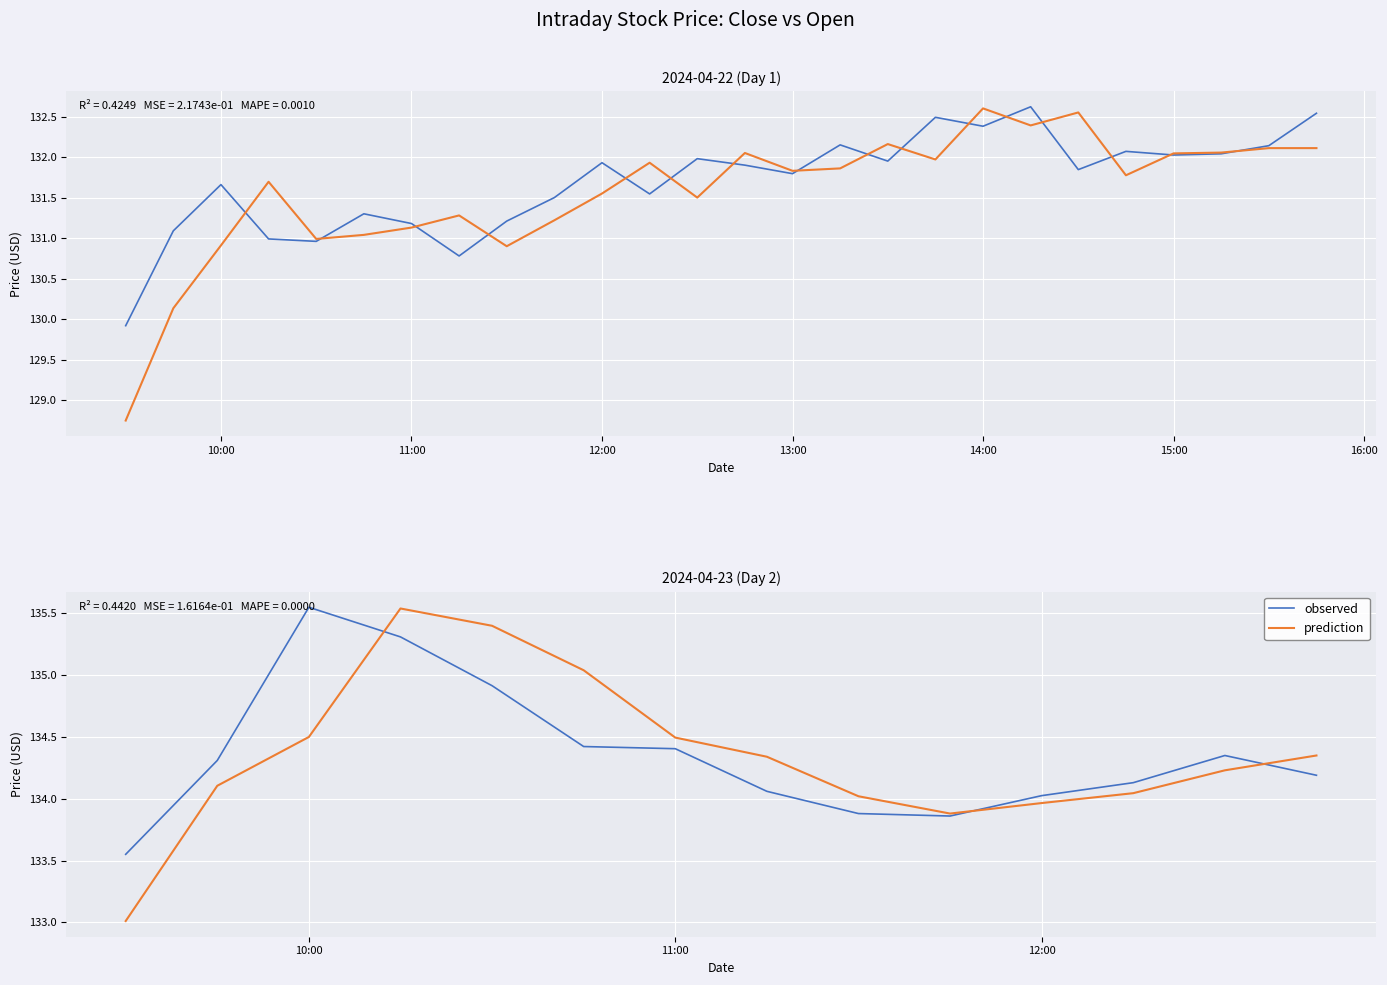

What is the value of the observed point at the 6th from the left?

134.4